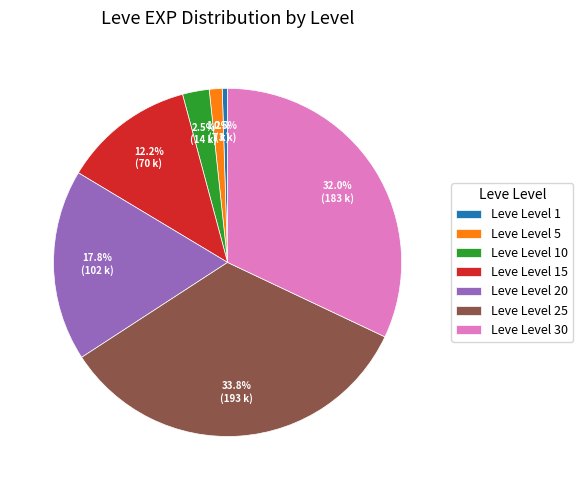

Rank the categories by value from lowest to highest.

Leve Level 1, Leve Level 5, Leve Level 10, Leve Level 15, Leve Level 20, Leve Level 30, Leve Level 25